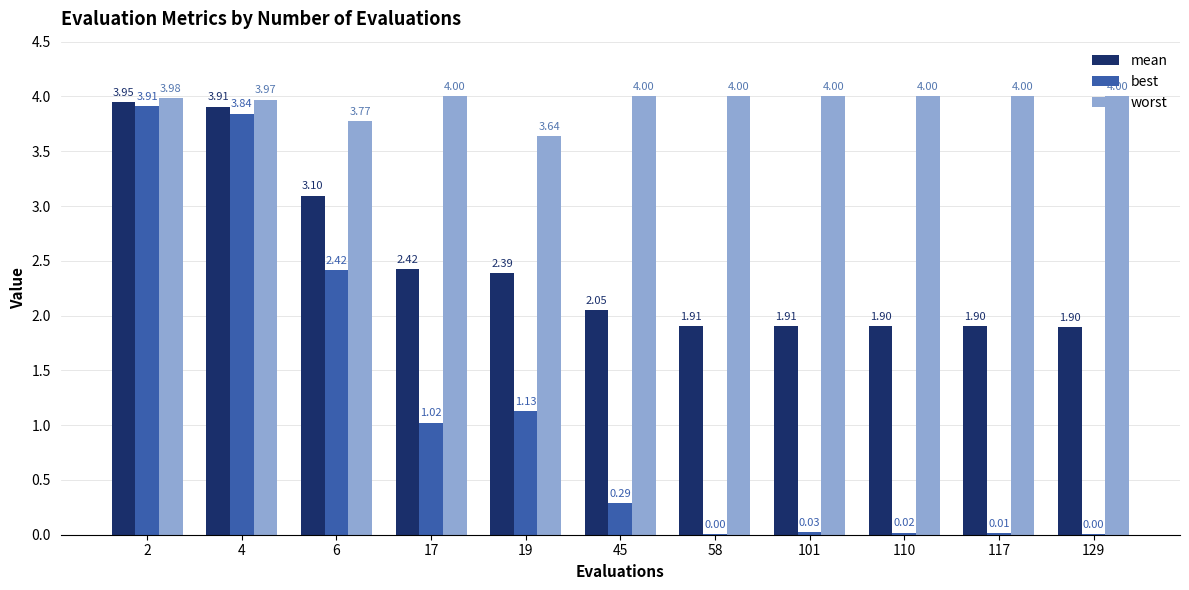

Which series changed the most between 2 and 4?

best